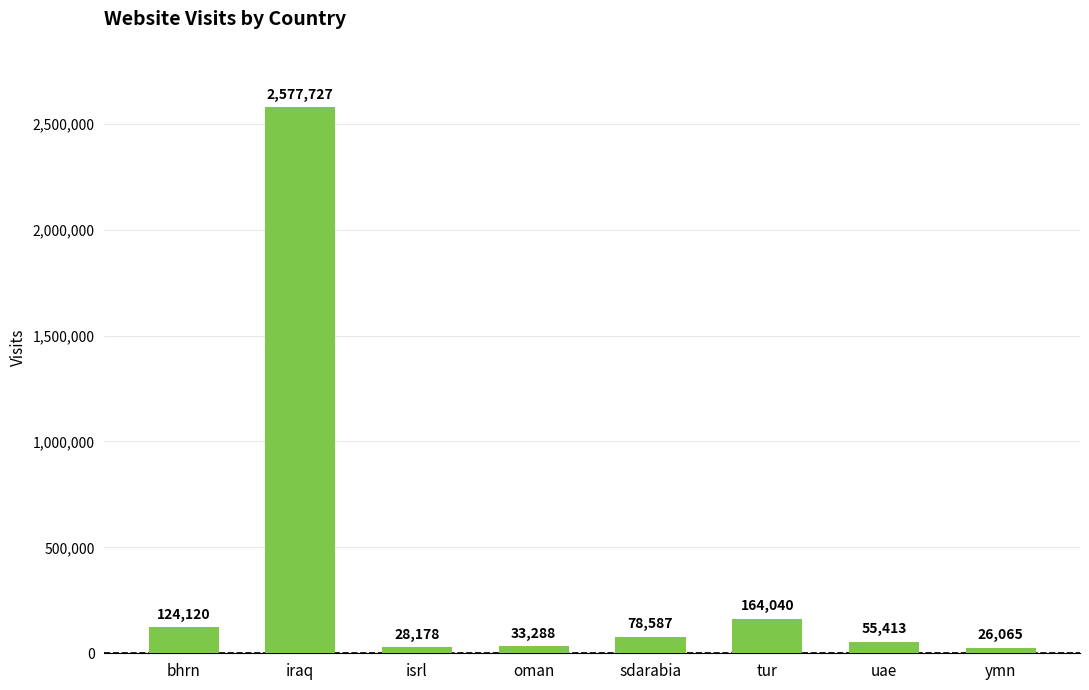

What position from the left is tur?

6